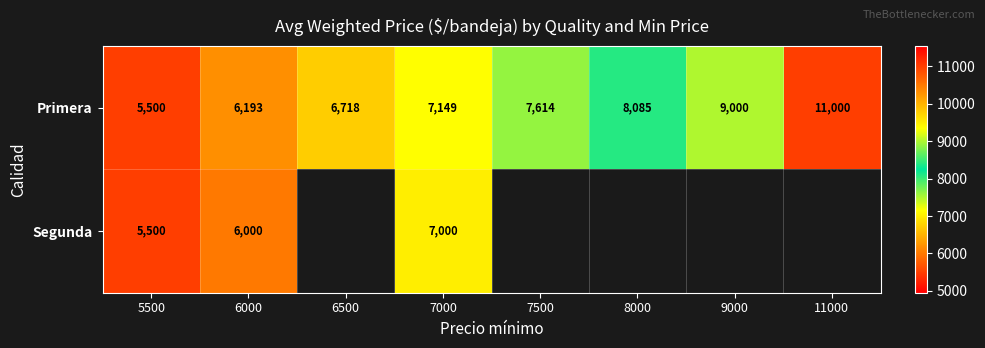

The value of Primera at 9000 is 3814.5. True or false?

False